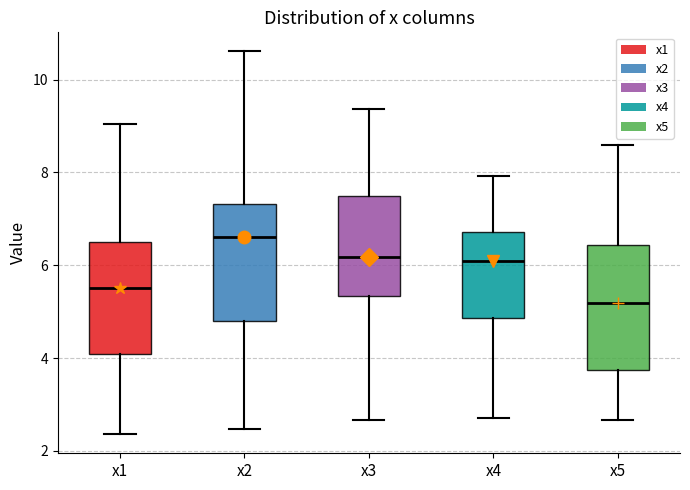

Reading left to right, read every box against the y-axis: the position of its median line, the range the box covers, and the ends of its whiskers. The values are not printed on the chart, so give them approximately, as read against the axis.

x1: median 5.6, box 4.0 to 6.4, whiskers 2.4 to 9.0
x2: median 6.6, box 4.8 to 7.4, whiskers 2.4 to 10.6
x3: median 6.2, box 5.4 to 7.6, whiskers 2.6 to 9.4
x4: median 6.0, box 4.8 to 6.8, whiskers 2.8 to 8.0
x5: median 5.2, box 3.8 to 6.4, whiskers 2.6 to 8.6